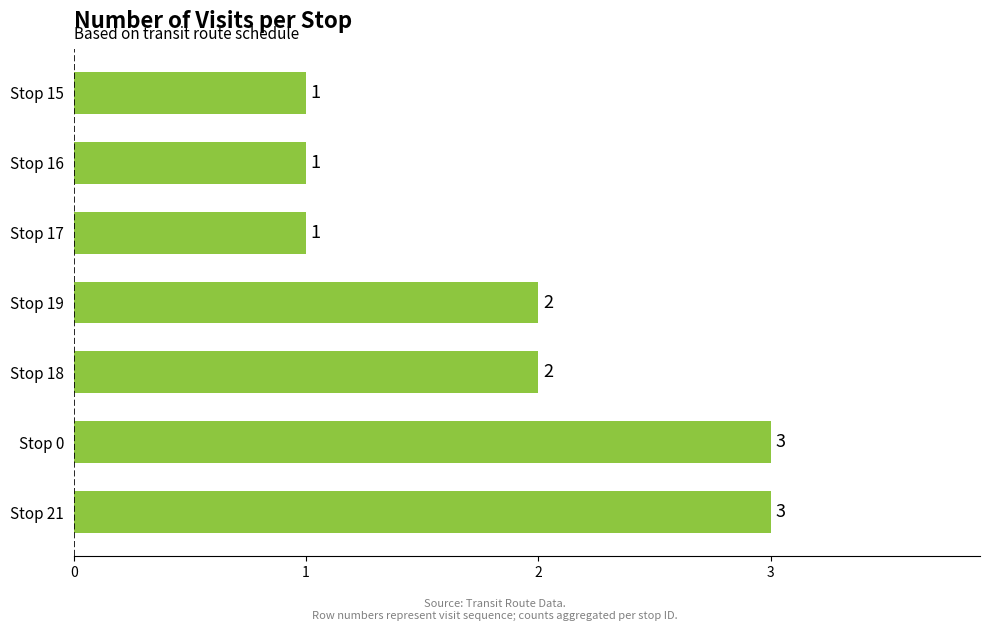

Between Stop 18 and Stop 17, which is larger?

Stop 18